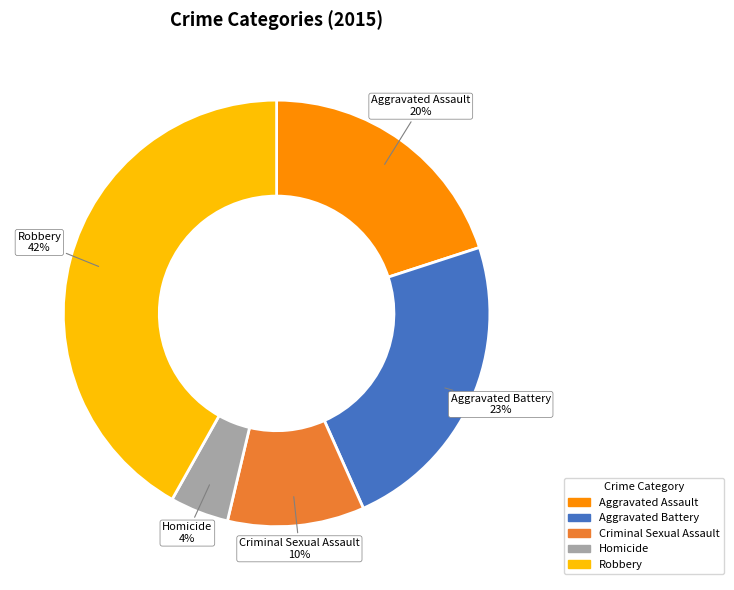

Between Homicide and Robbery, which is larger?

Robbery